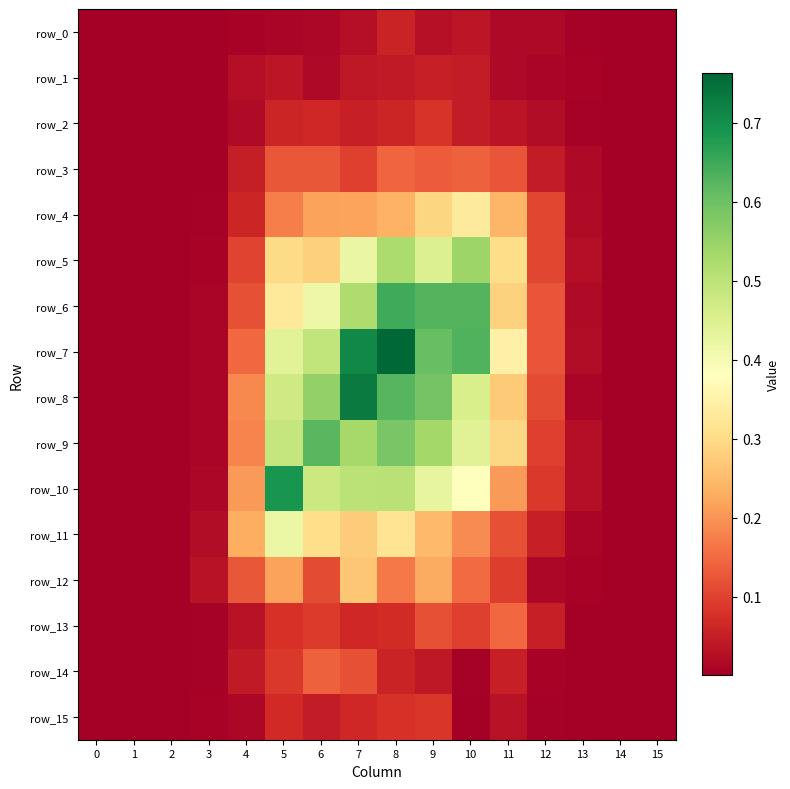

True or false: row_4 has a value of 0.0 at 3.

False